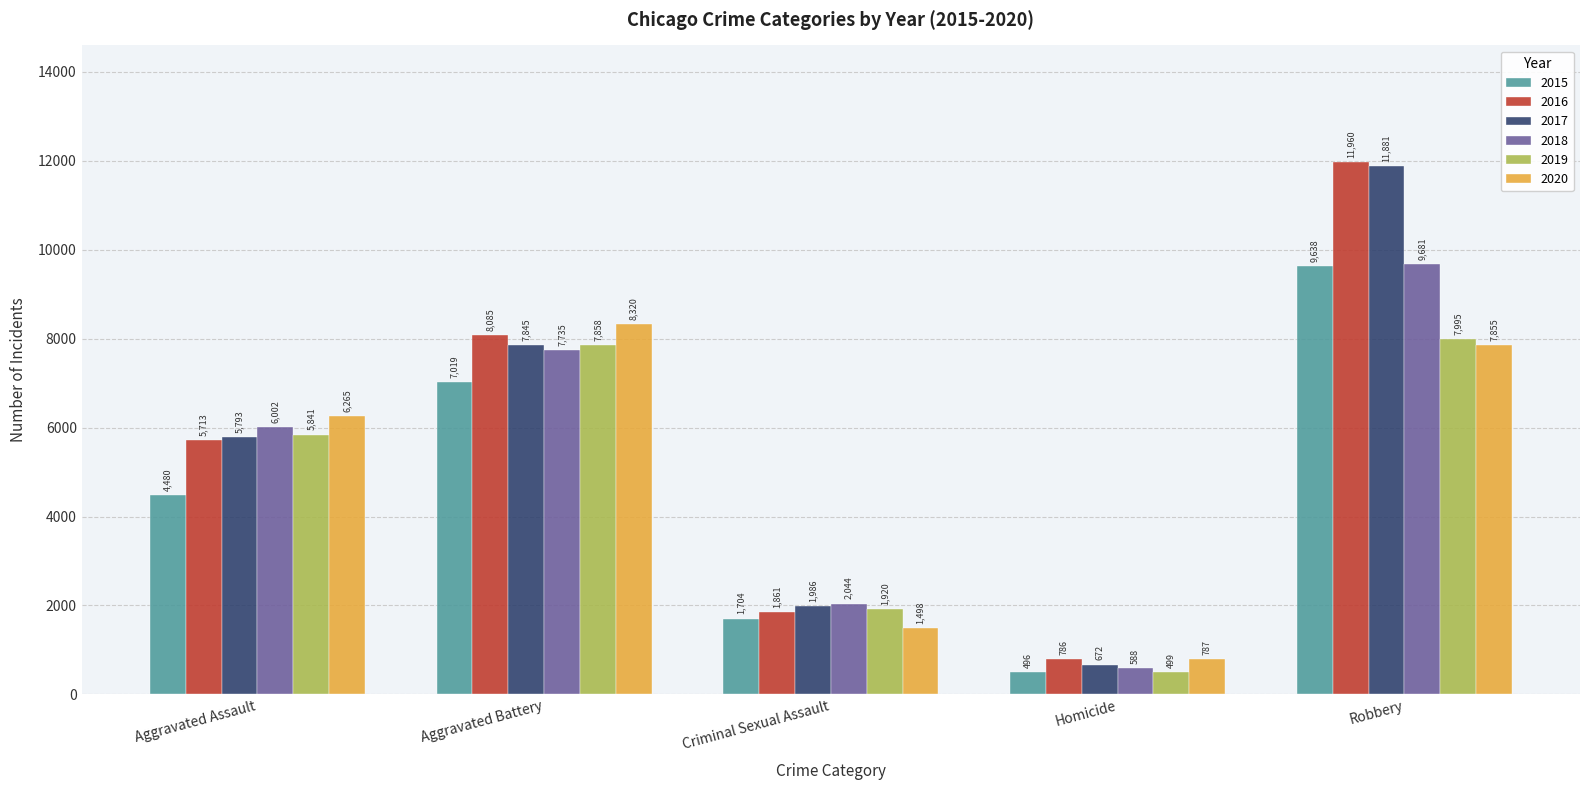

Which series has the widest spread of values?

2017